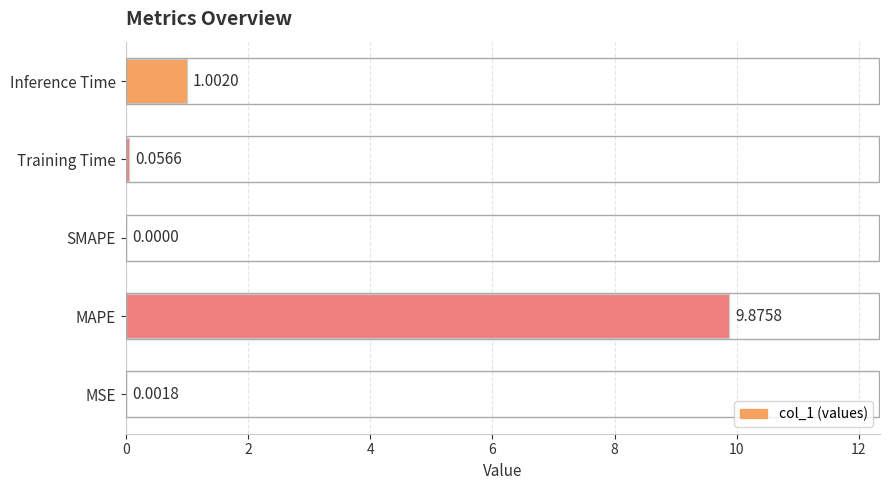

What is the sum of all values?

10.9